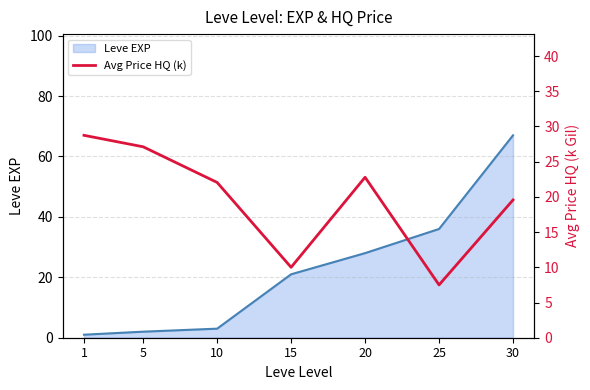

Reading left to right, list all the values displayed in this chart.

1=28.7	5=27.1	10=22.0	15=10.0	20=22.8	25=7.5	30=19.6